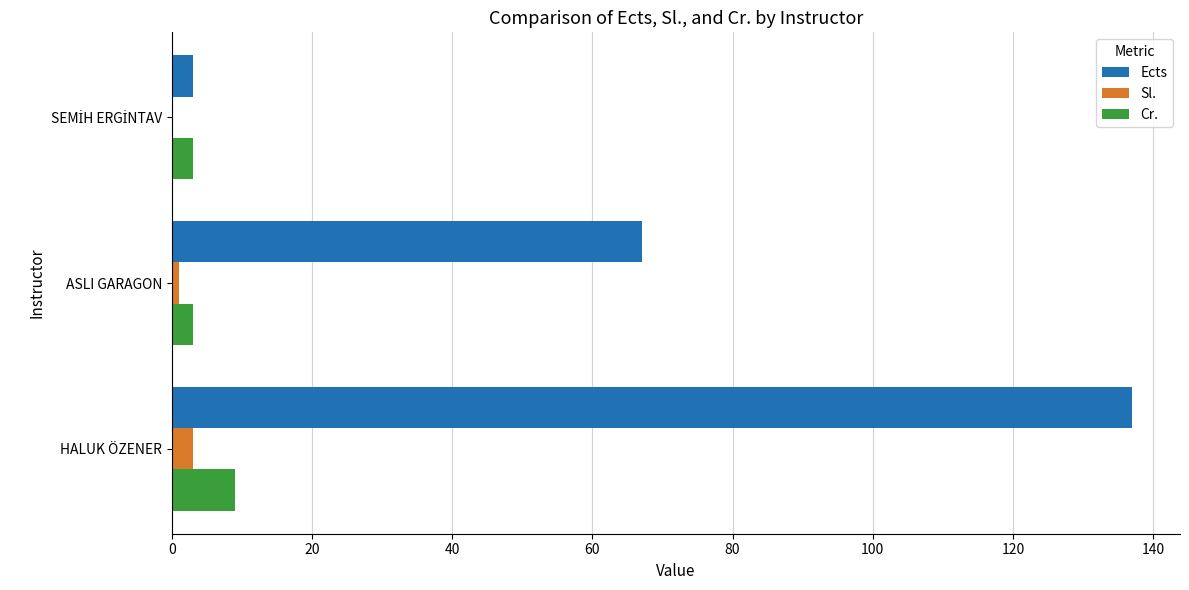

Which series has the largest total across all categories?

Ects